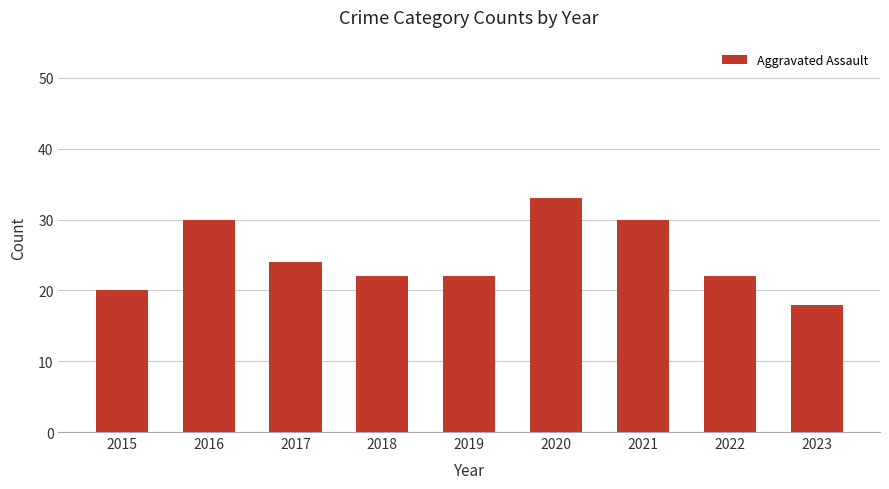

Which category has the highest value across all series?

2020